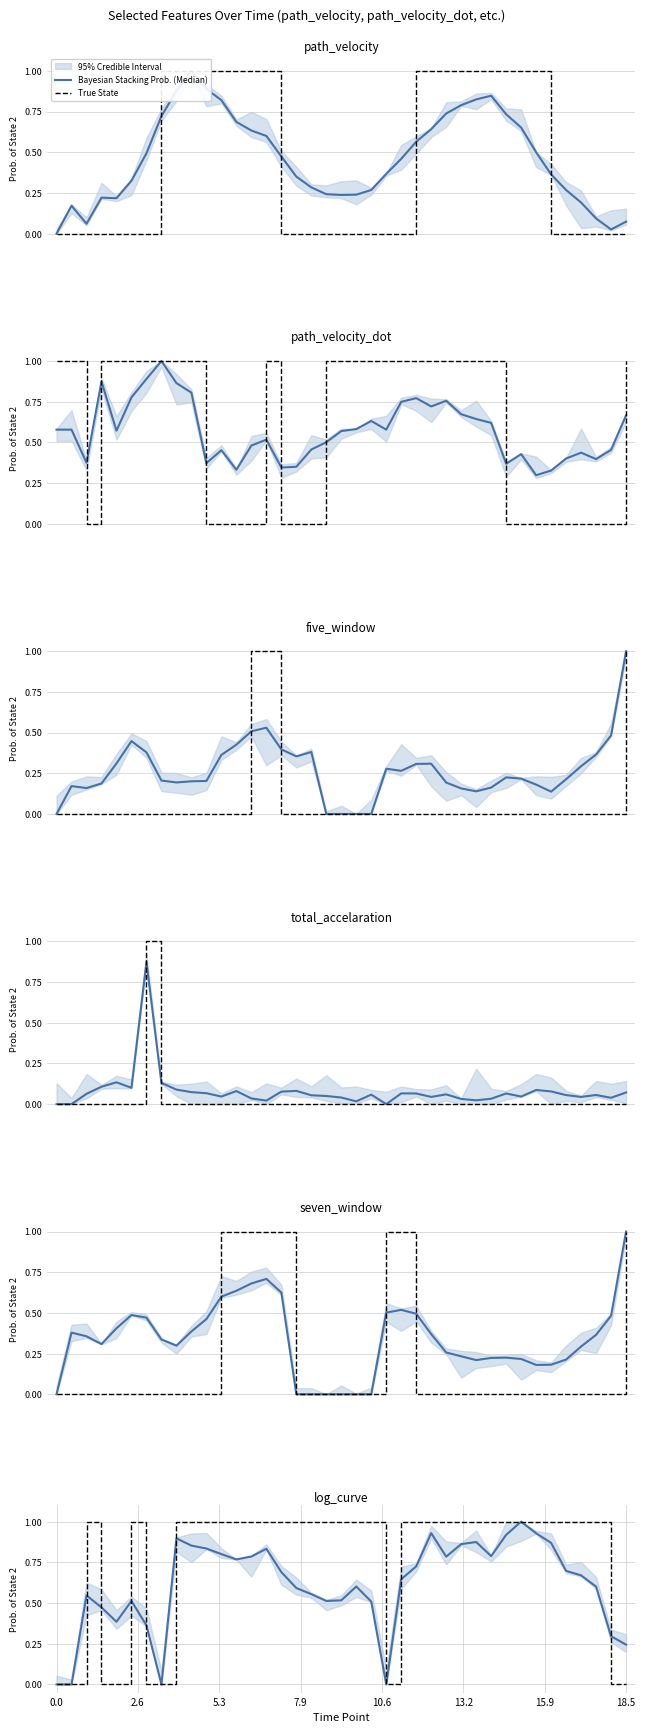

Reading right to left, extract all data points from this chart.

Bayesian Stacking Prob. (Median): 0.2	0.3	0.6	0.7	0.7	0.9	0.9	1.0	0.9	0.8	0.9	0.9	0.8	0.9	0.7	0.6	0.0	0.5	0.6	0.5	0.5	0.6	0.6	0.7	0.8	0.8	0.8	0.8	0.8	0.9	0.9	0.0	0.4	0.5	0.4	0.5	0.5	0.0	0.0
True State: 0.0	0.0	1.0	1.0	1.0	1.0	1.0	1.0	1.0	1.0	1.0	1.0	1.0	1.0	1.0	1.0	0.0	1.0	1.0	1.0	1.0	1.0	1.0	1.0	1.0	1.0	1.0	1.0	1.0	1.0	1.0	0.0	0.0	1.0	0.0	0.0	1.0	0.0	0.0